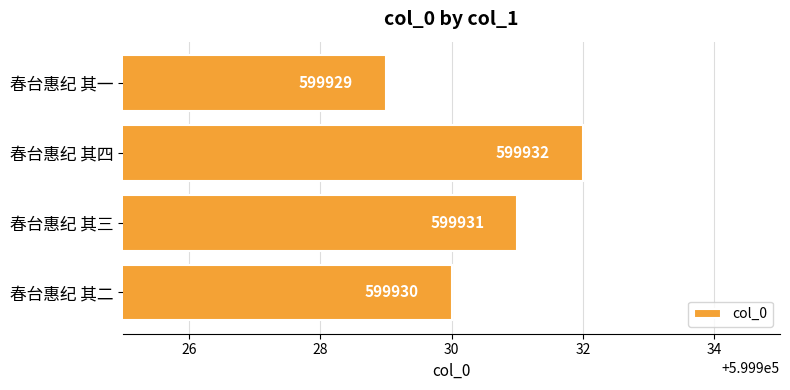

Between 春台惠纪 其二 and 春台惠纪 其一, which is larger?

春台惠纪 其二